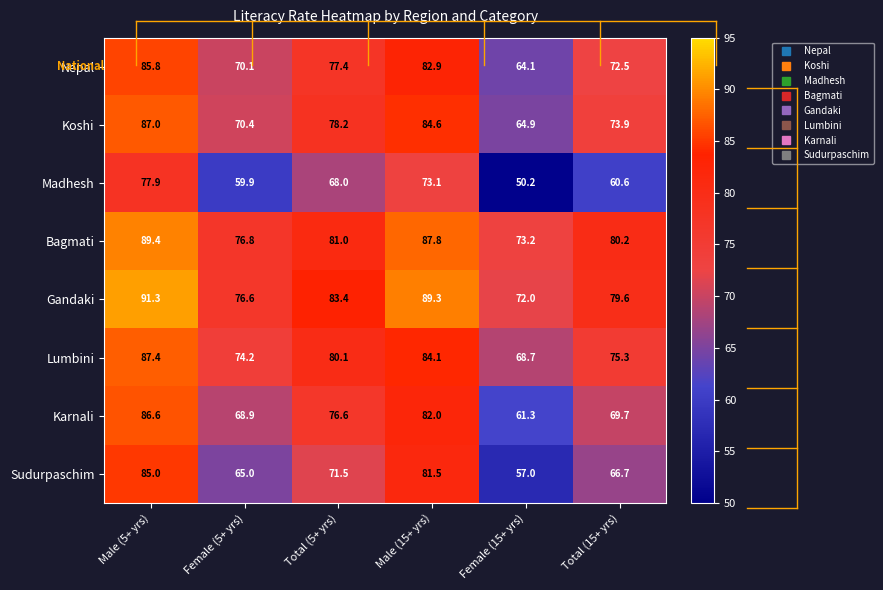

At which label does Gandaki reach its minimum?

Female (15+ yrs)